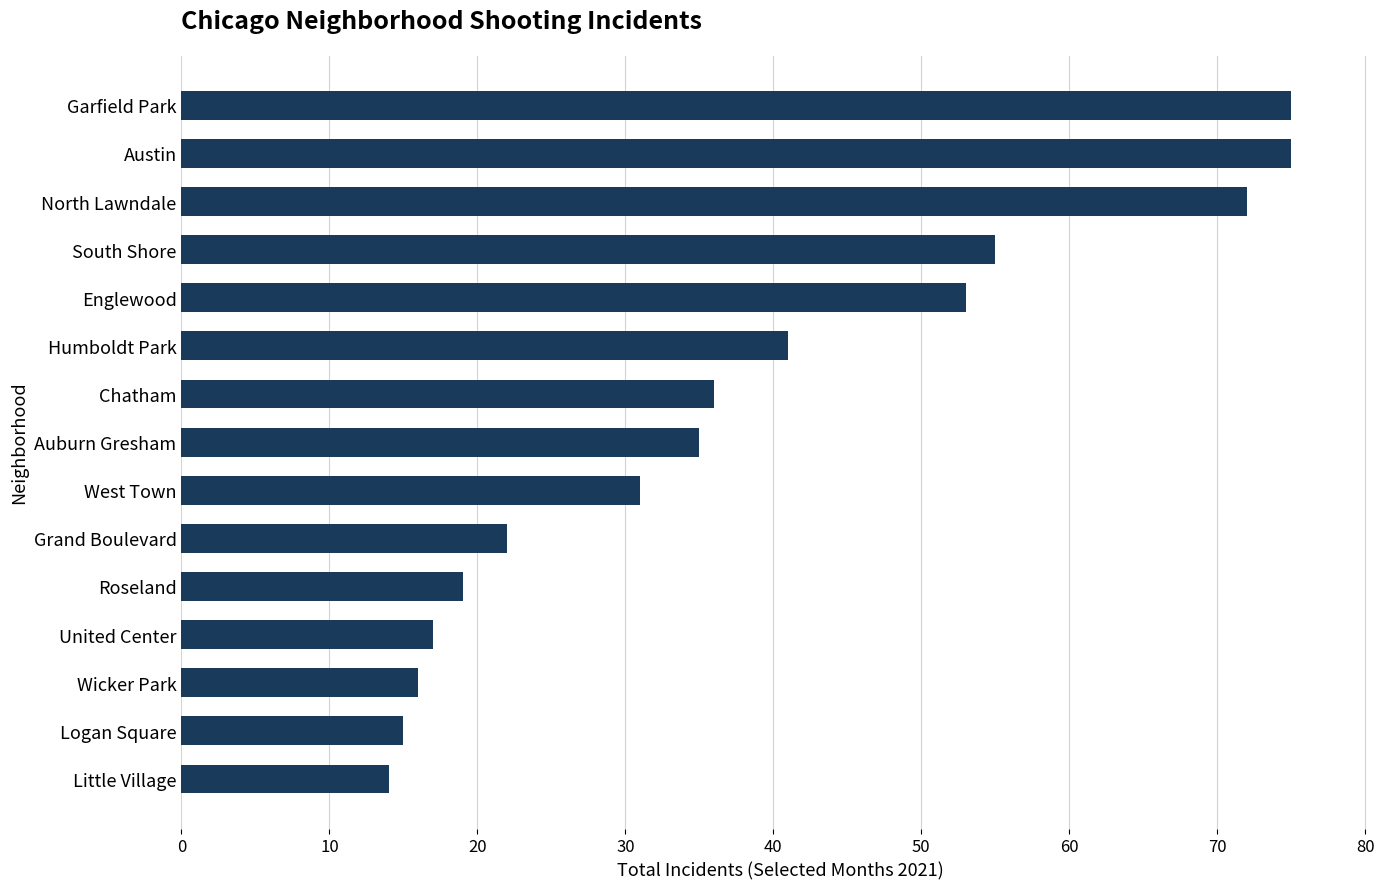

Which has a higher value, Wicker Park or Little Village?

Wicker Park